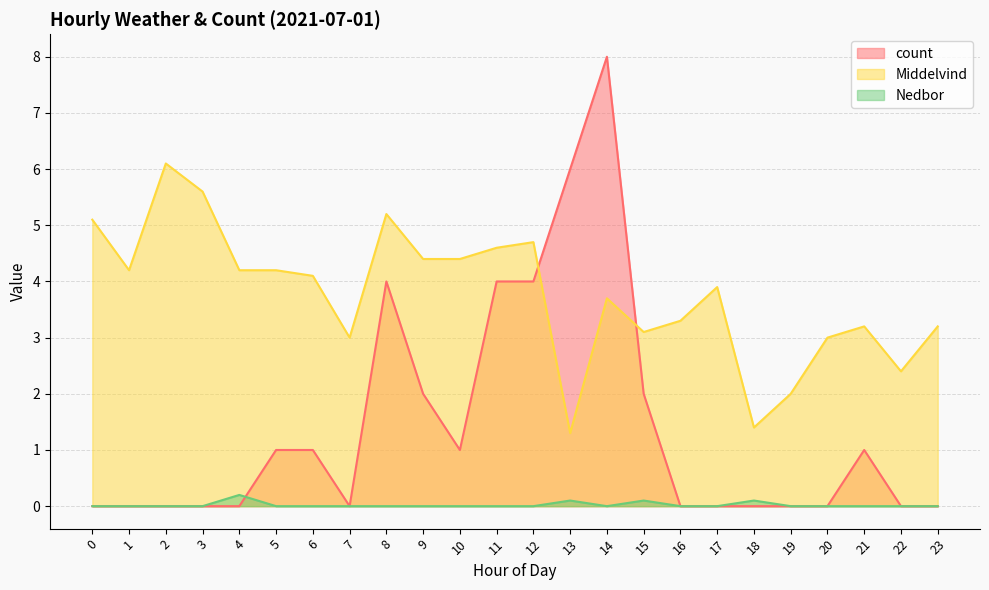

Rank the categories by Middelvind value from lowest to highest.

13, 18, 19, 22, 7, 20, 15, 21, 23, 16, 14, 17, 6, 1, 4, 5, 9, 10, 11, 12, 0, 8, 3, 2